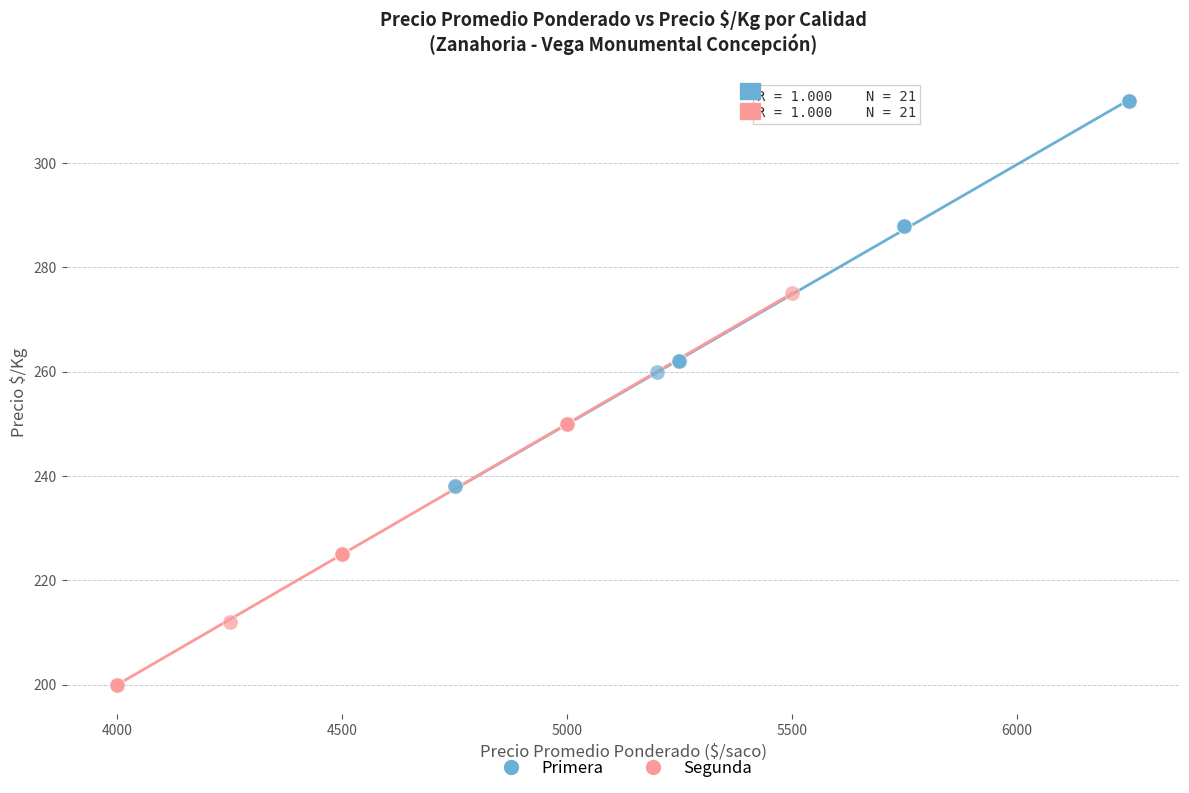

Which series contains the lowest Y value?

Segunda